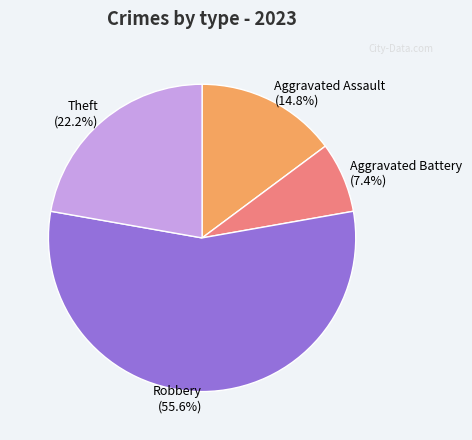

Between Theft and Aggravated Battery, which is larger?

Theft